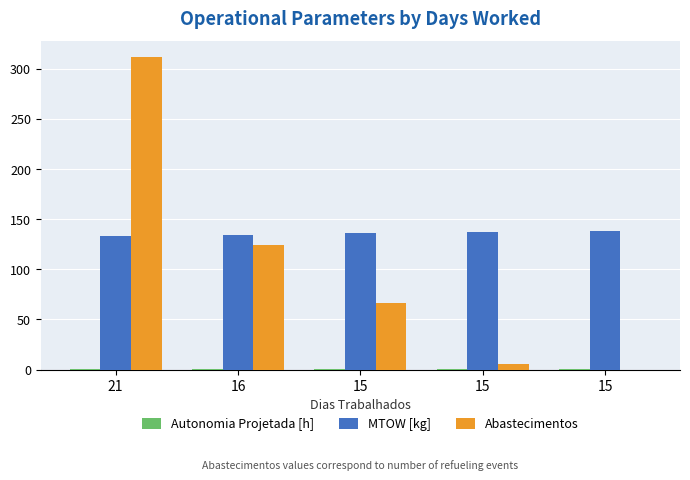

What is the sum of the Autonomia Projetada [h] values at 15 and 15?

1.0